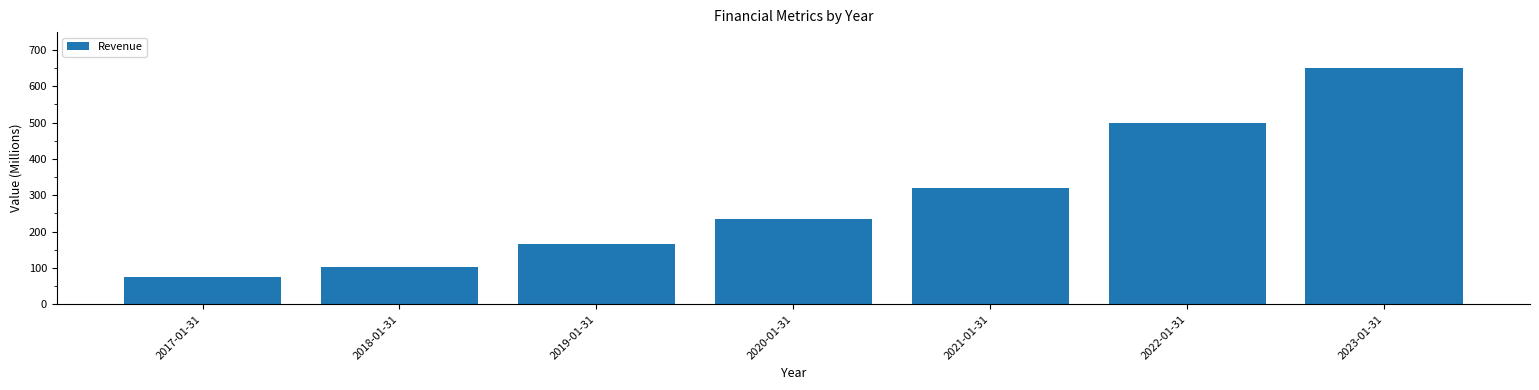

Rank the categories by value from highest to lowest.

2023-01-31, 2022-01-31, 2021-01-31, 2020-01-31, 2019-01-31, 2018-01-31, 2017-01-31